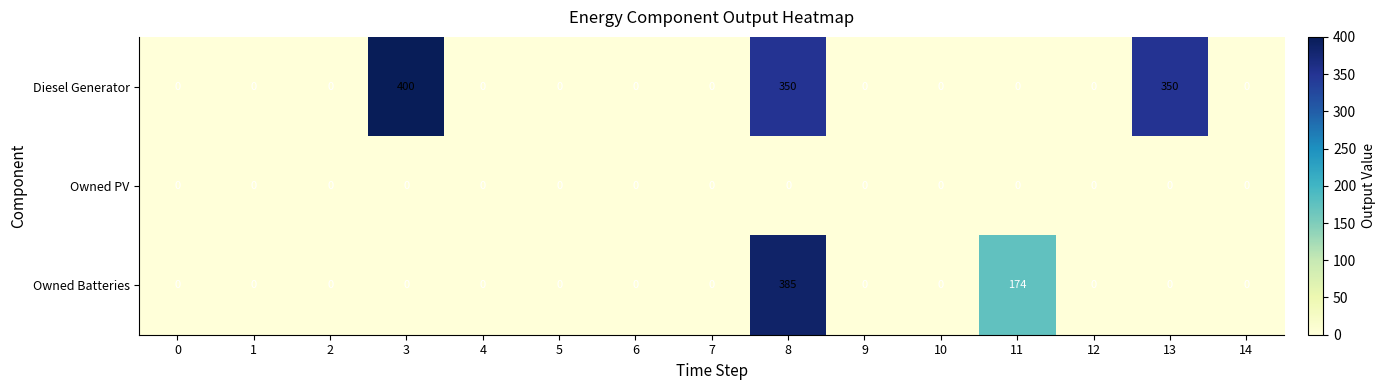

Which series has the widest spread of values?

Diesel Generator